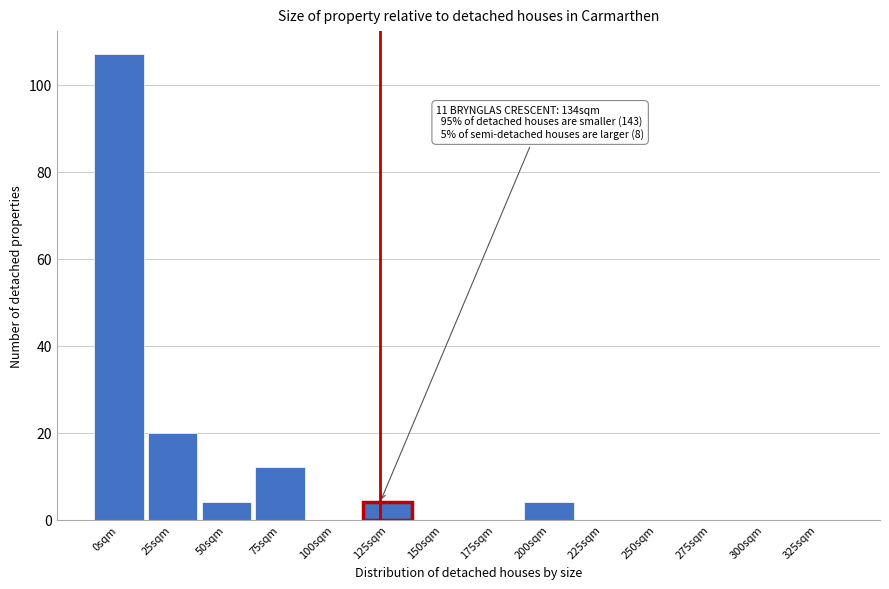

Reading left to right, transcribe all the data shown in this chart.

0sqm=107	25sqm=20	50sqm=4	75sqm=12	100sqm=0	125sqm=4	150sqm=0	175sqm=0	200sqm=4	225sqm=0	250sqm=0	275sqm=0	300sqm=0	325sqm=0